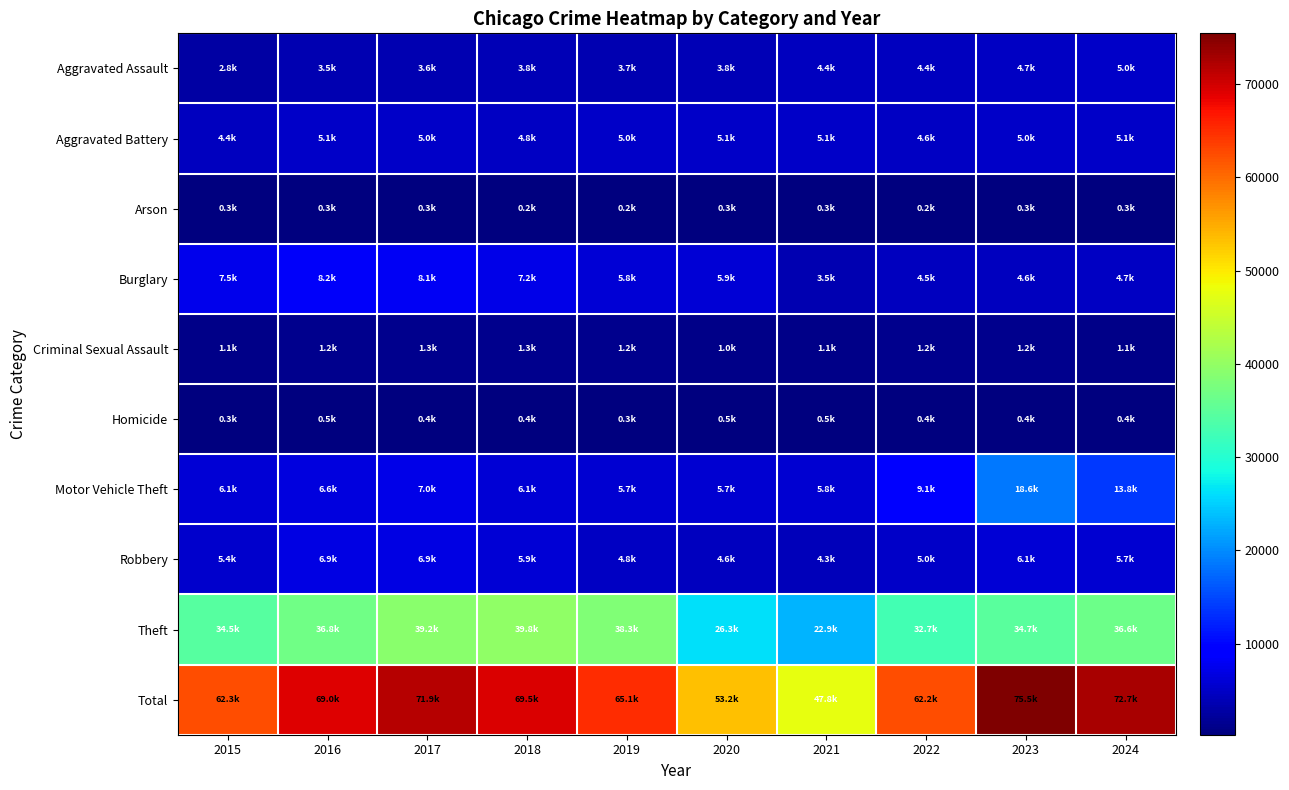

Which series has the widest spread of values?

Total